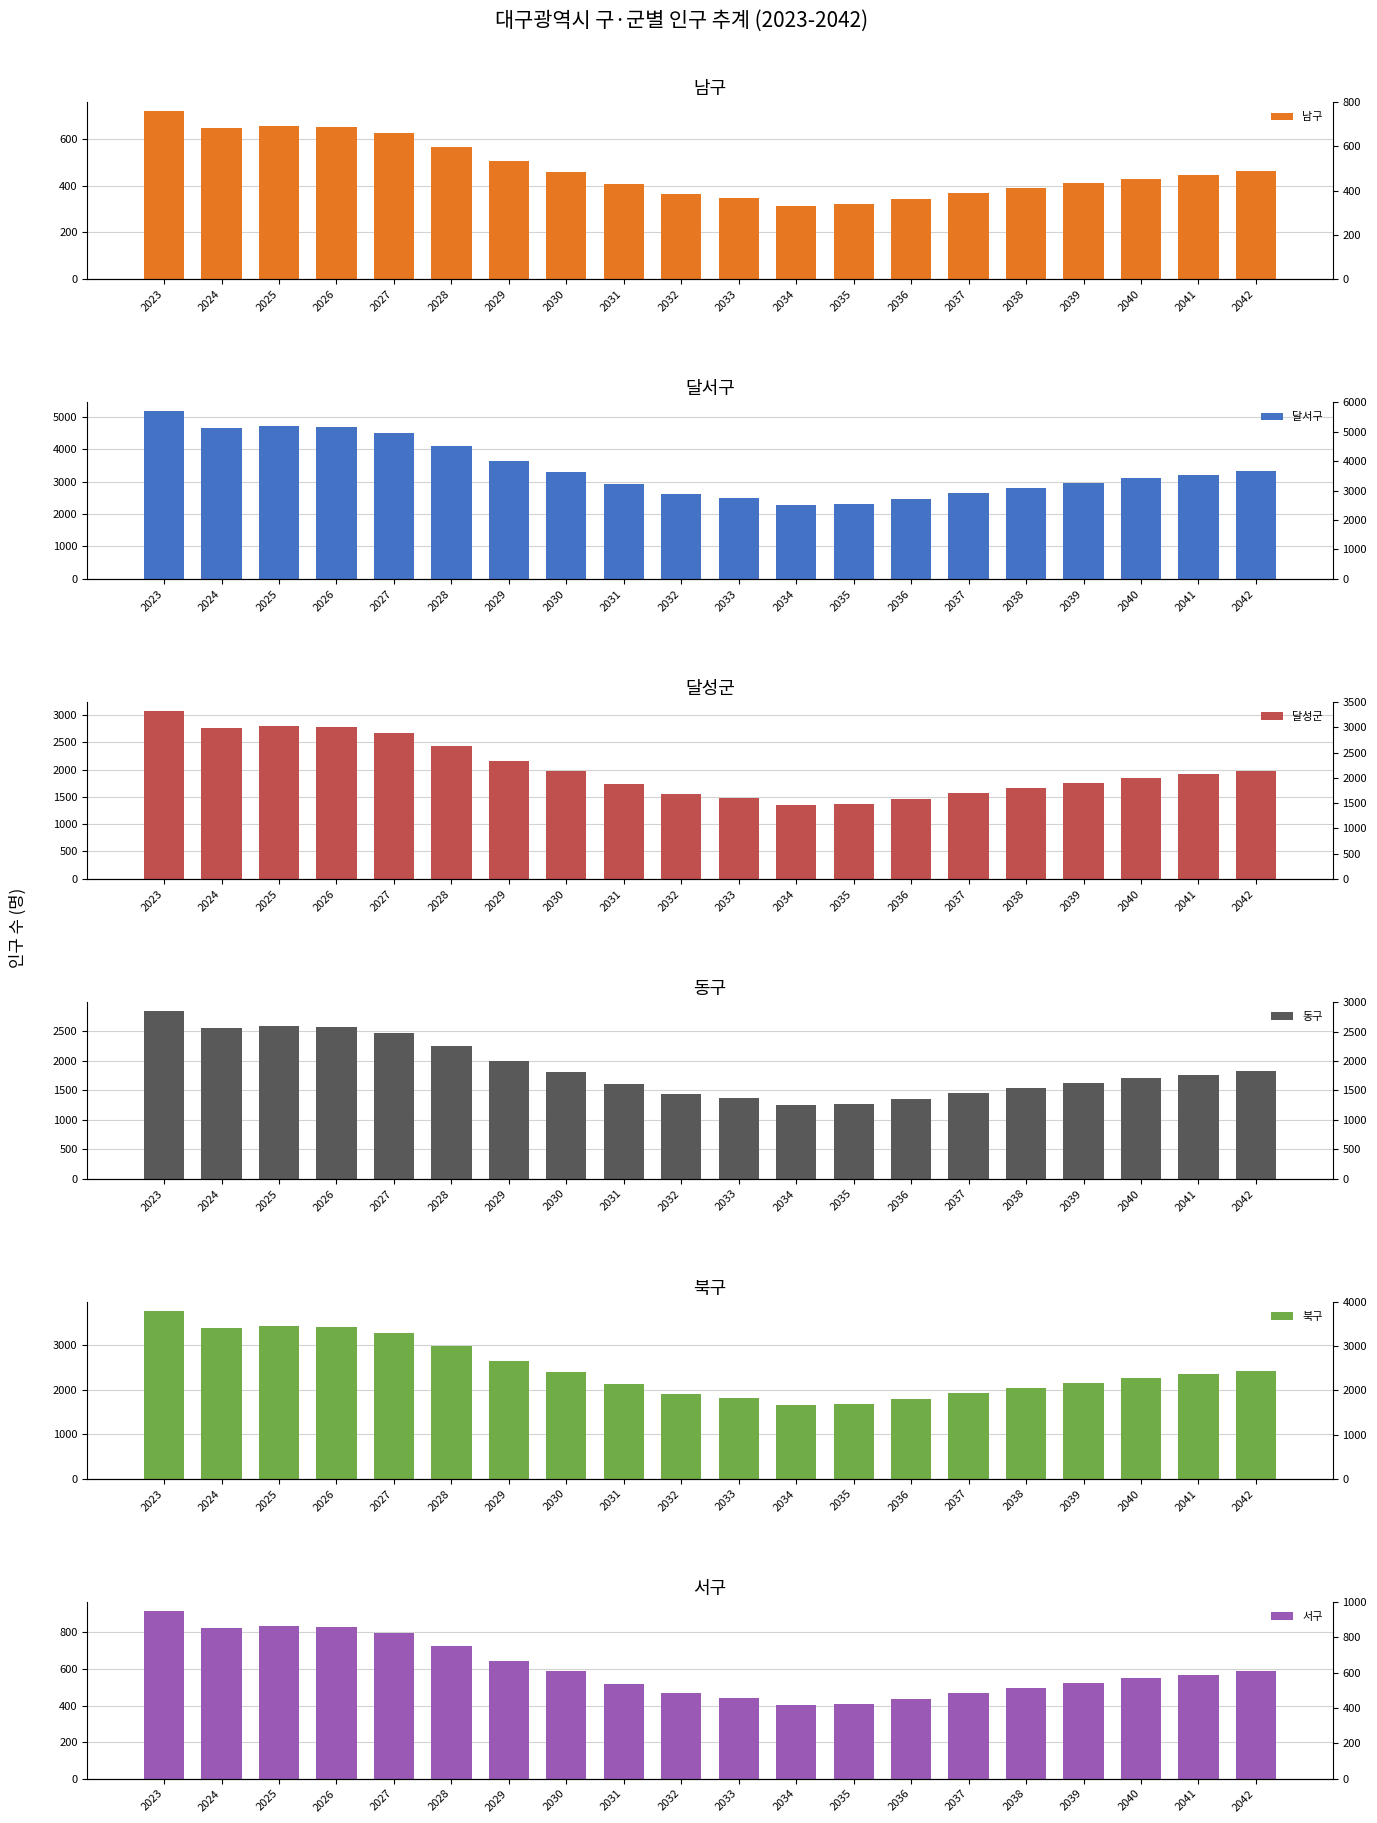

The value of 동구 at 2041 is 1140. True or false?

False